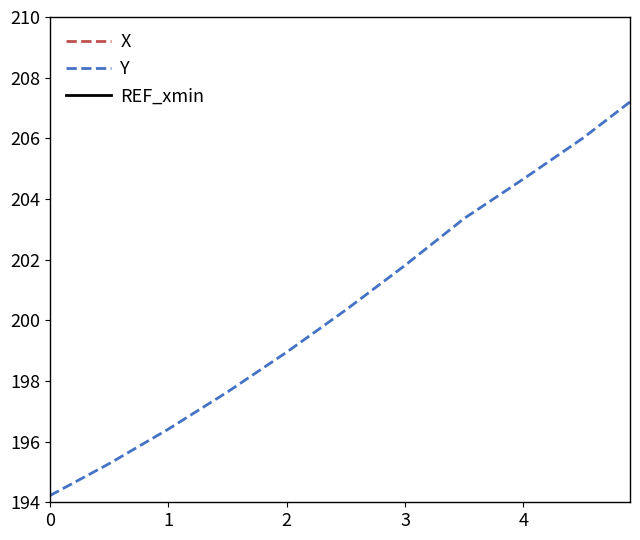

What is the lowest value of the Y series?

194.2